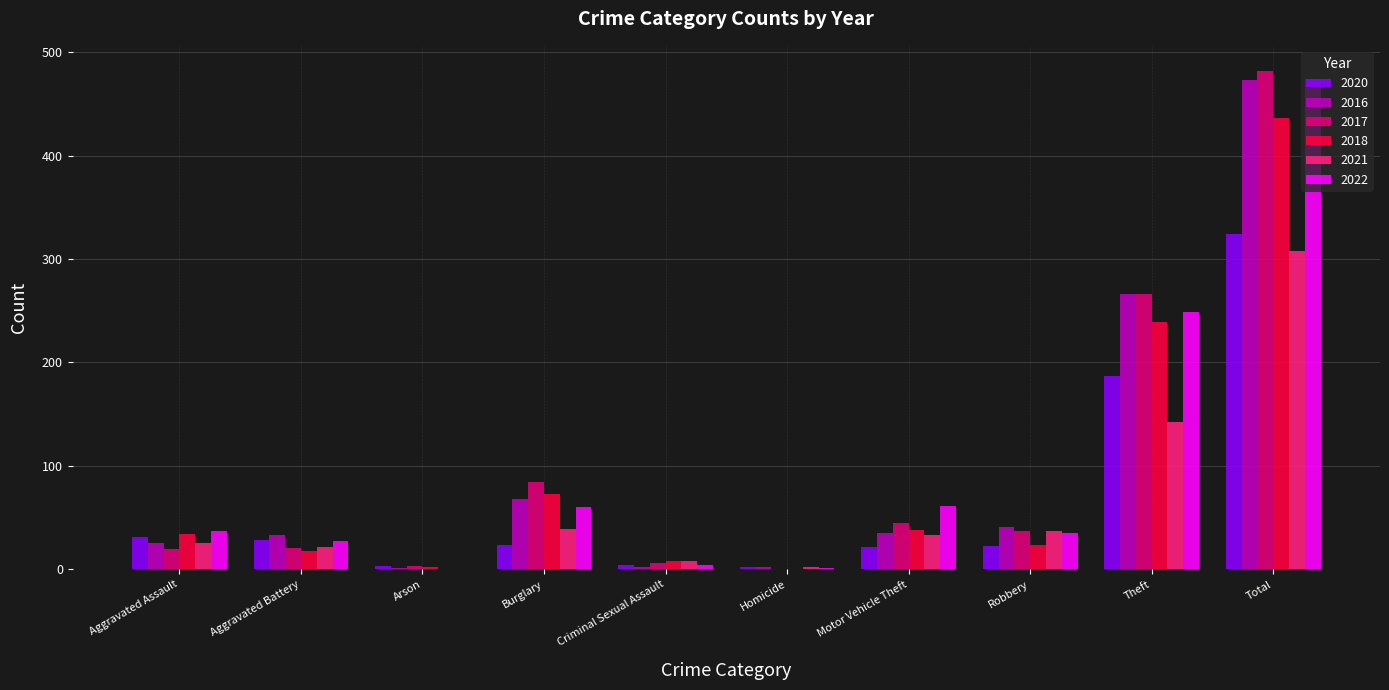

Between Burglary and Theft, which series saw the biggest shift?

2016